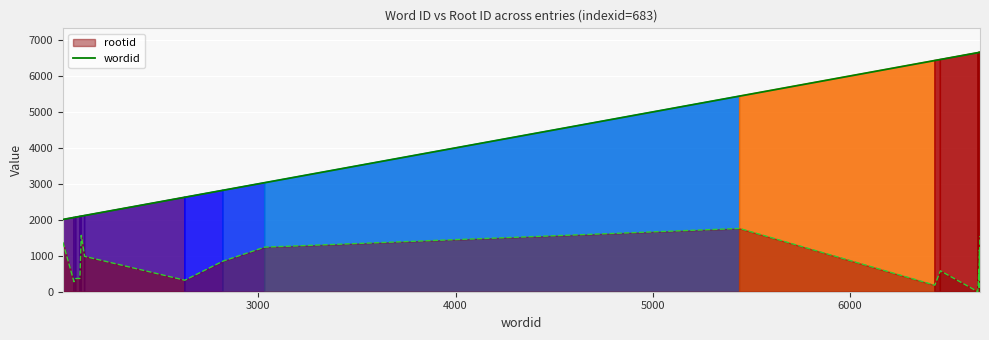

Which series has the largest range (max minus min)?

wordid